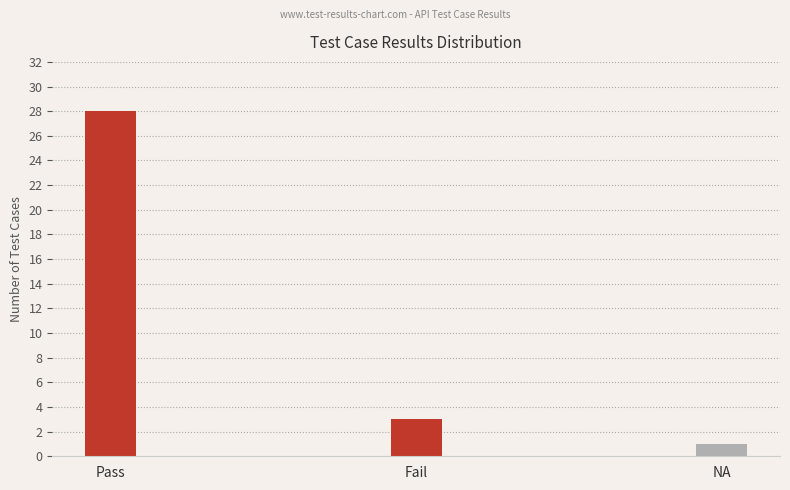

Reading left to right, extract all data points from this chart.

28	3	1